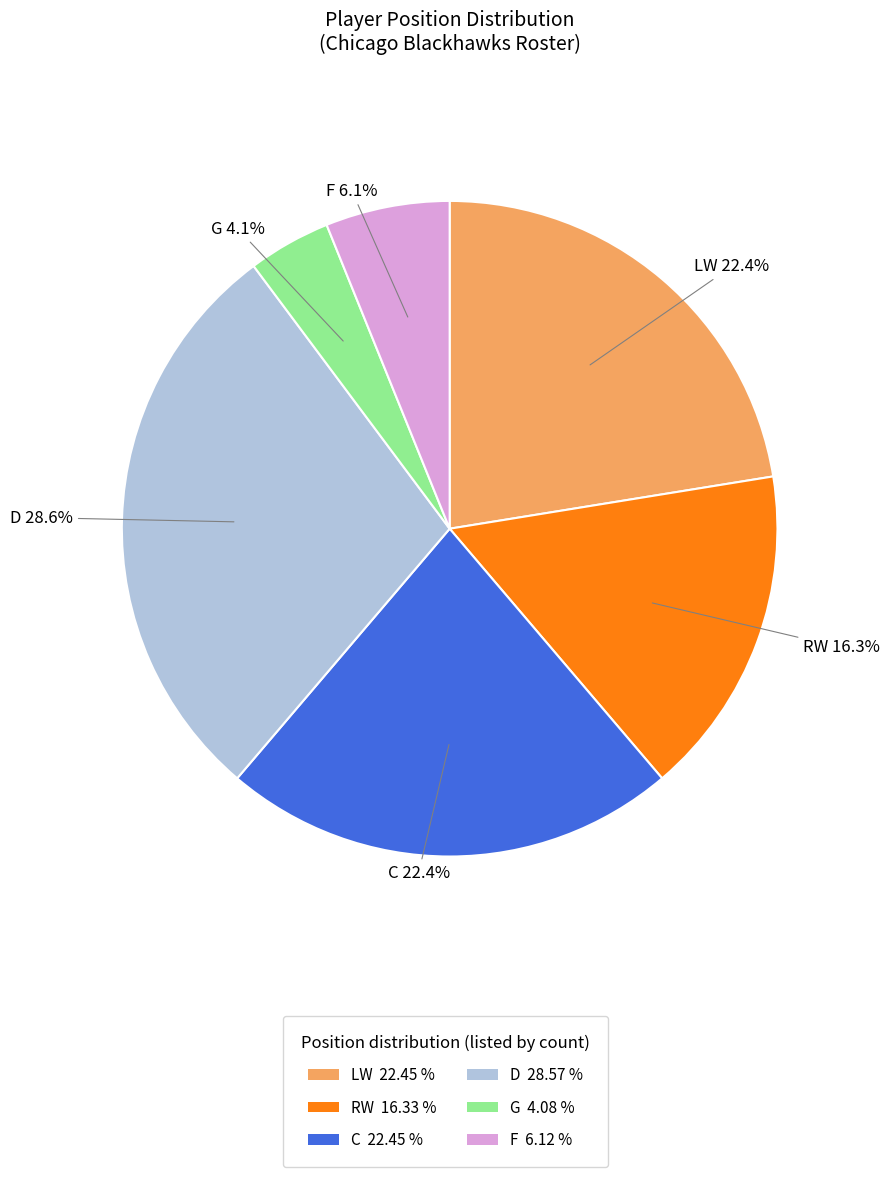

What percentage is the RW slice, to the nearest percent?

16%